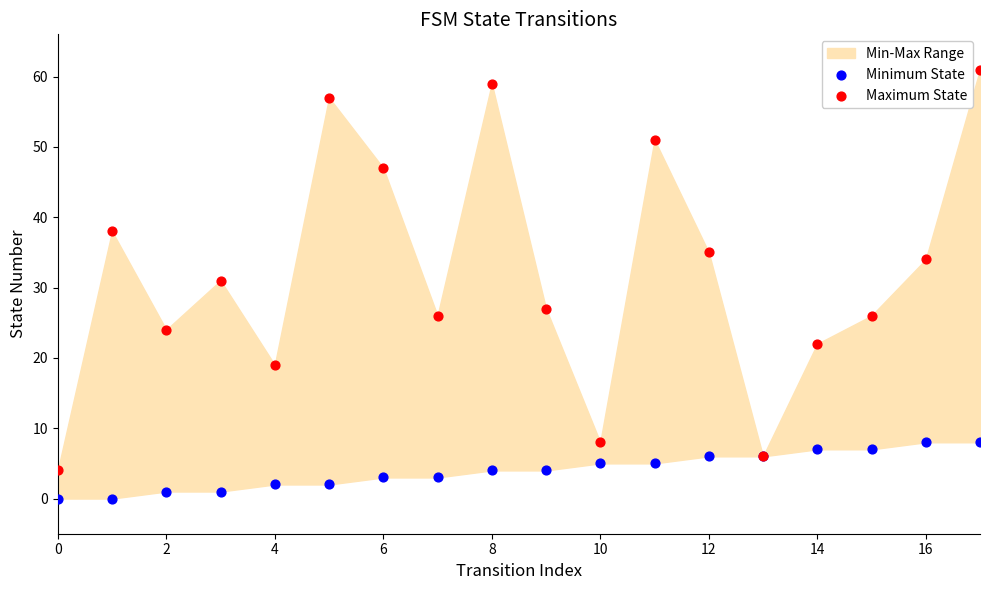

In the Maximum State series, what Y value is closest to 32?

31